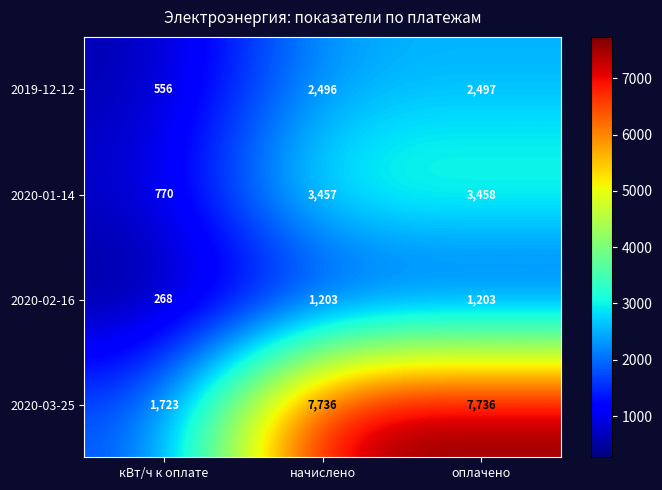

How many distinct data groups are displayed?

4